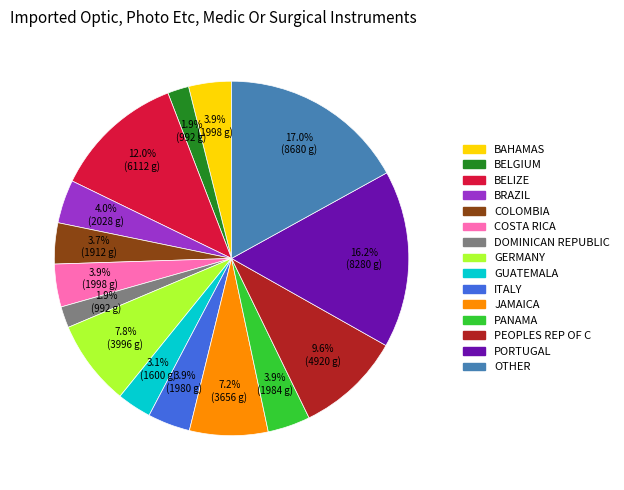

Is there a majority slice in this chart?

No